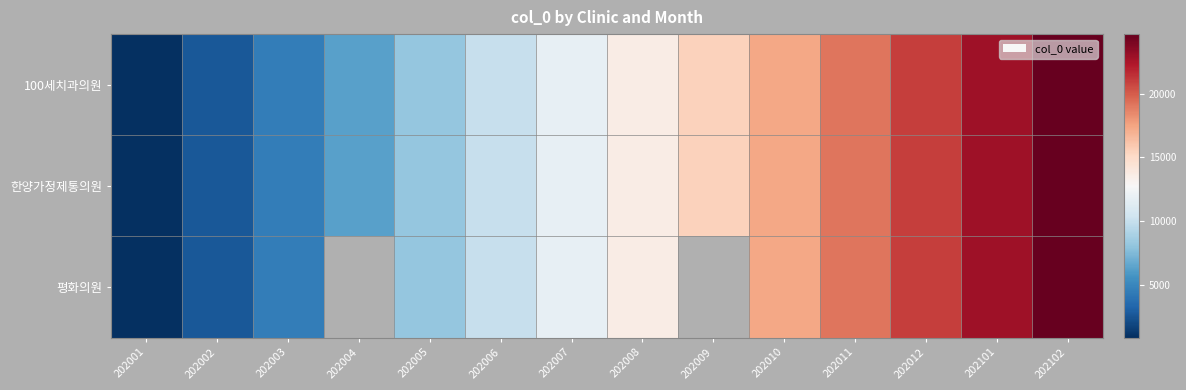

Which series has the widest spread of values?

100세치과의원